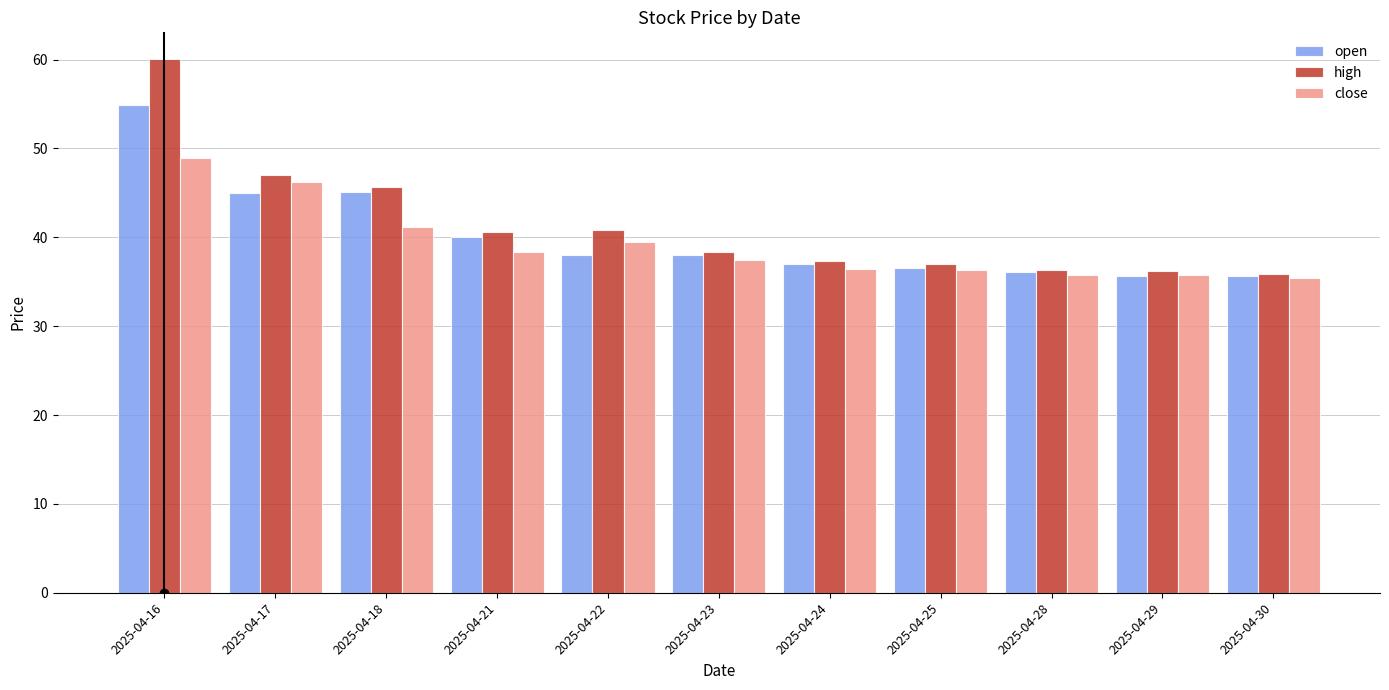

What is the spread (max minus min) of values at 2025-04-23?

1.0